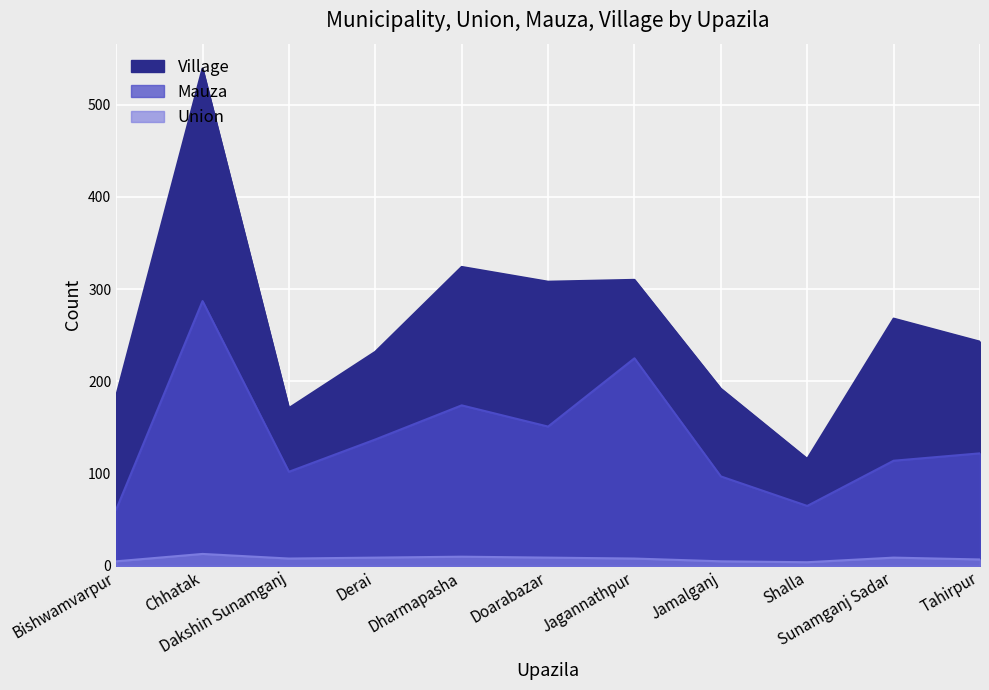

True or false: Union and Village intersect in this chart.

False